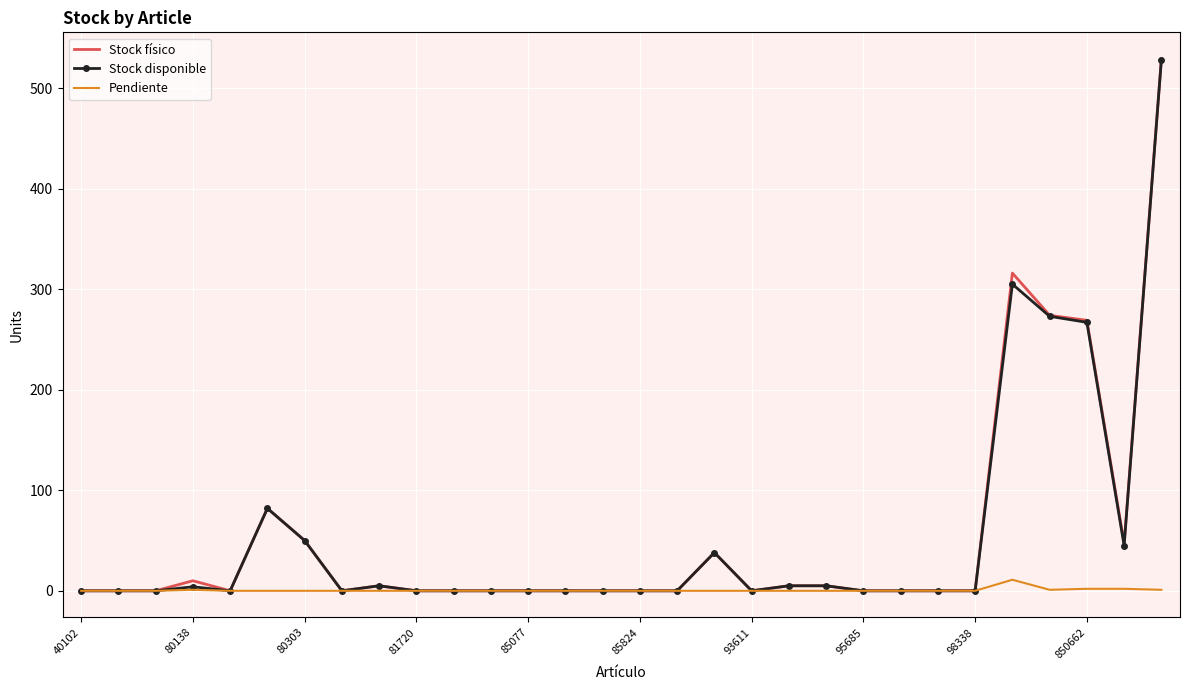

Which series has the largest range (max minus min)?

Stock físico